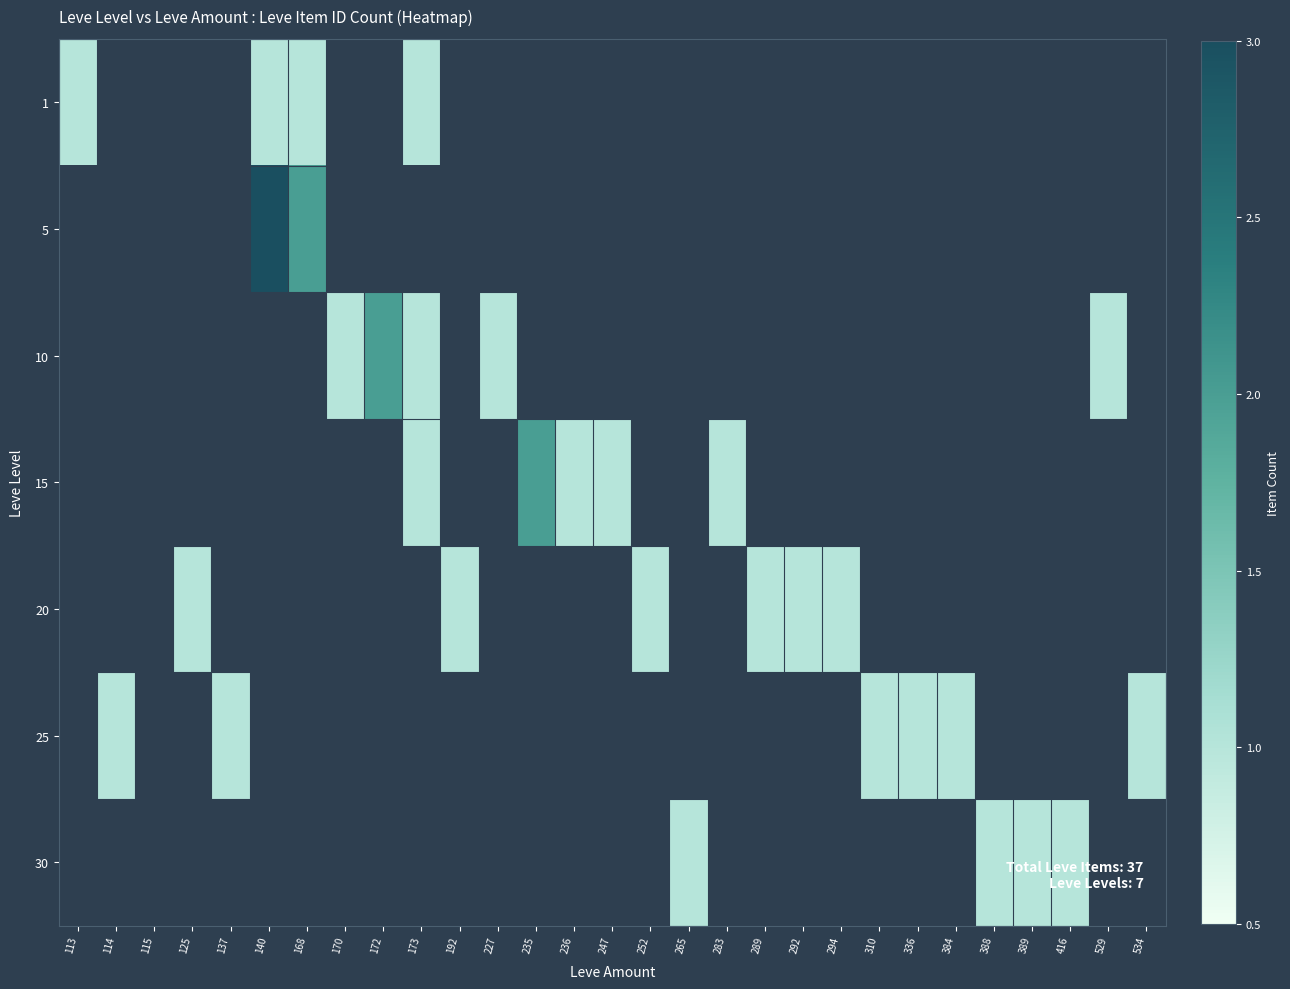

Rank the series by their maximum value, from lowest to highest.

1, 20, 25, 30, 10, 15, 5